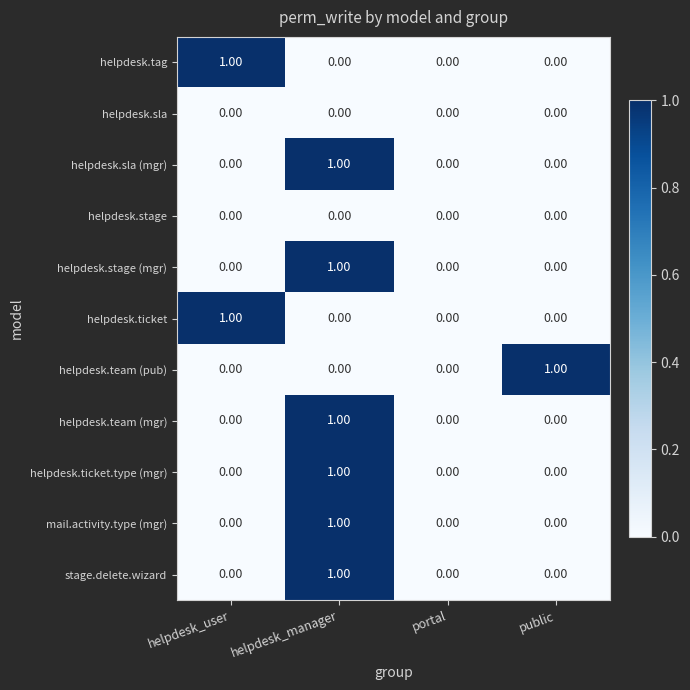

At how many categories does at least one series exceed 0?

3